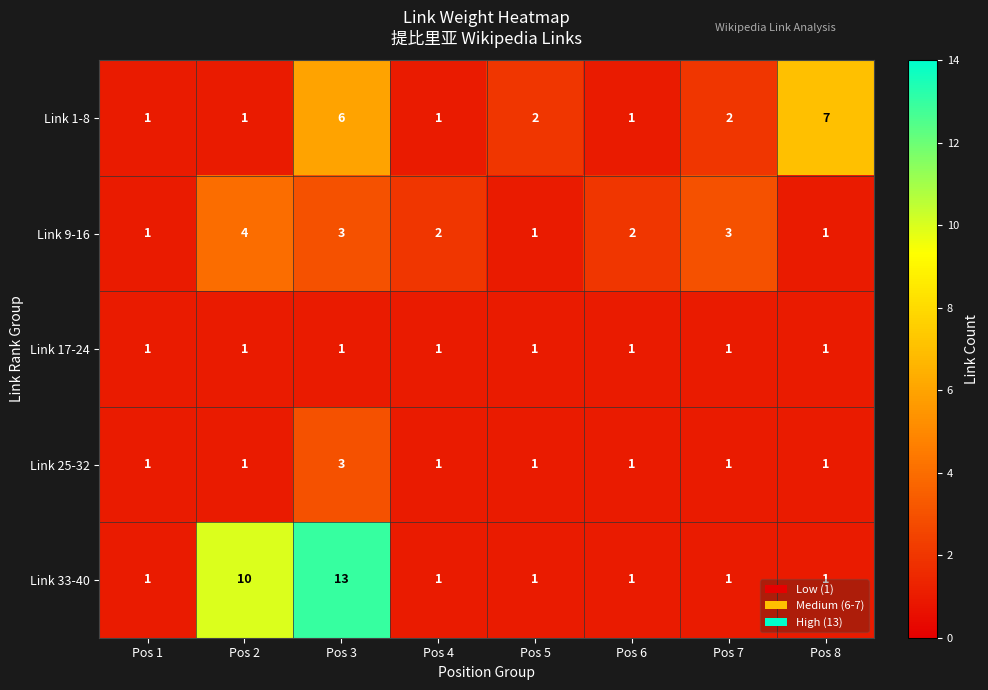

What is the spread (max minus min) of values at Pos 8?

6